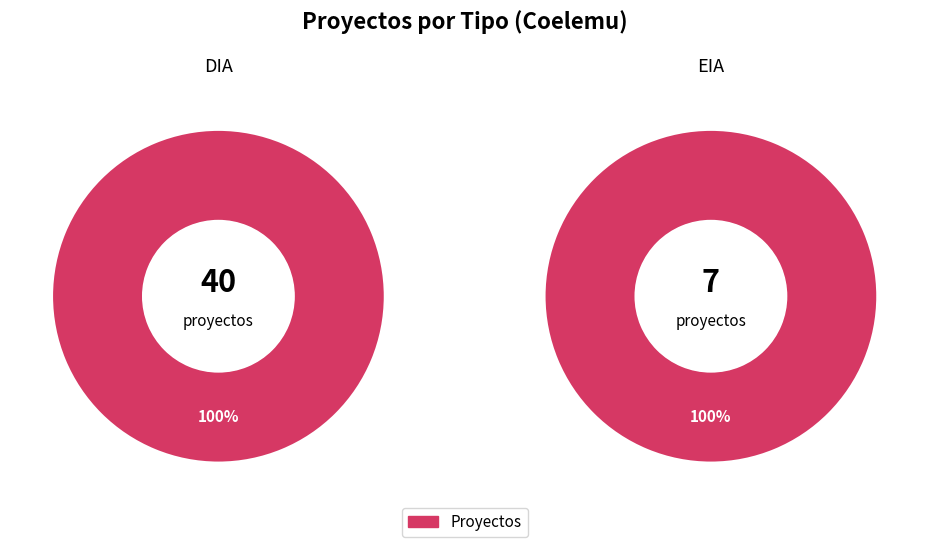

What is the smallest slice in the pie chart?

EIA